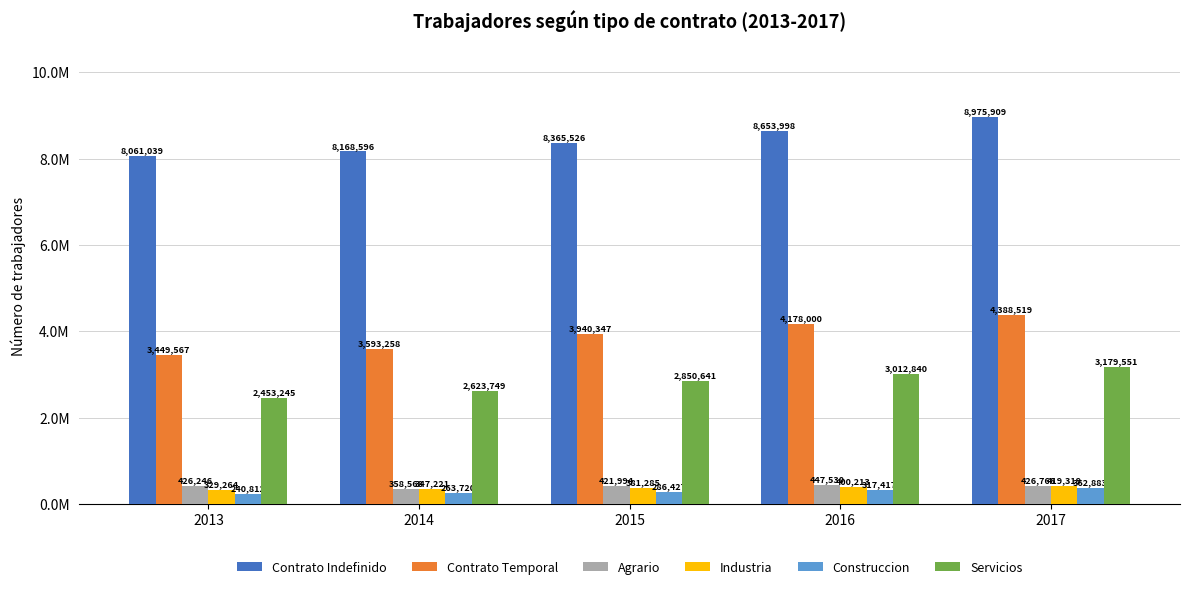

What are all the series names shown in the legend?

Contrato Indefinido, Contrato Temporal, Agrario, Industria, Construccion, Servicios